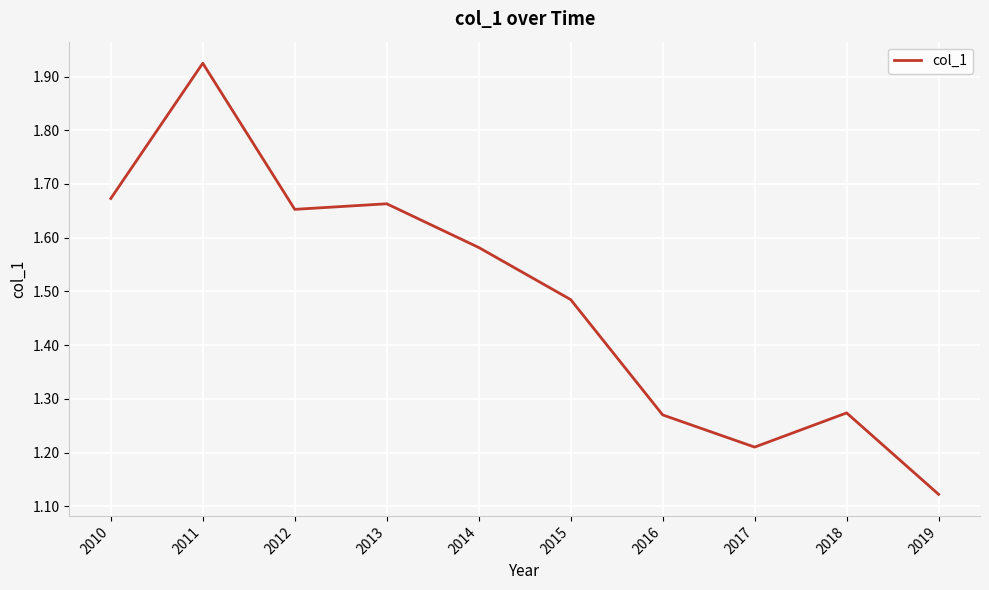

What is the difference between the maximum and minimum values?

0.8